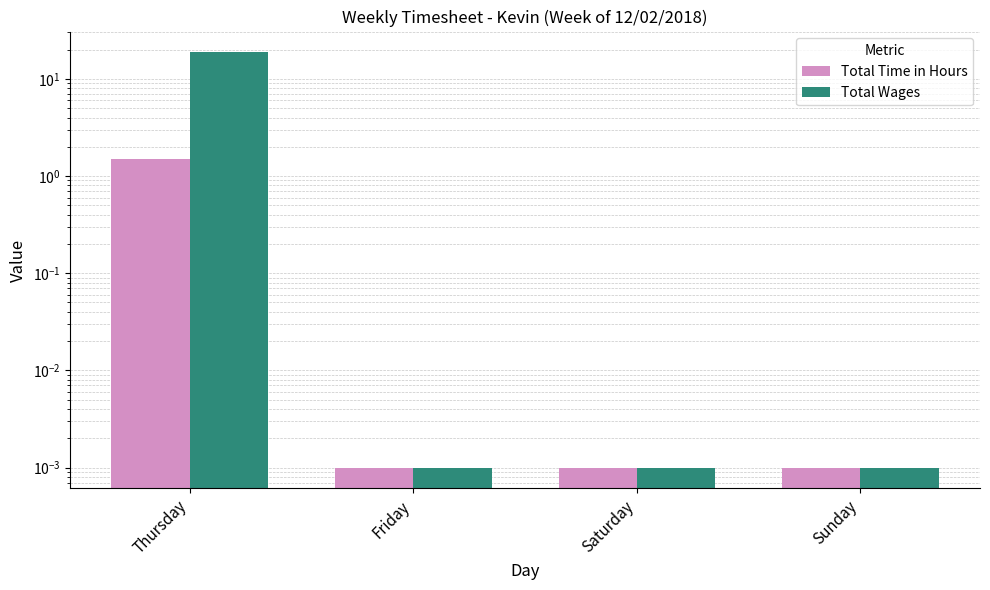

At which label does Total Time in Hours reach its minimum?

Friday